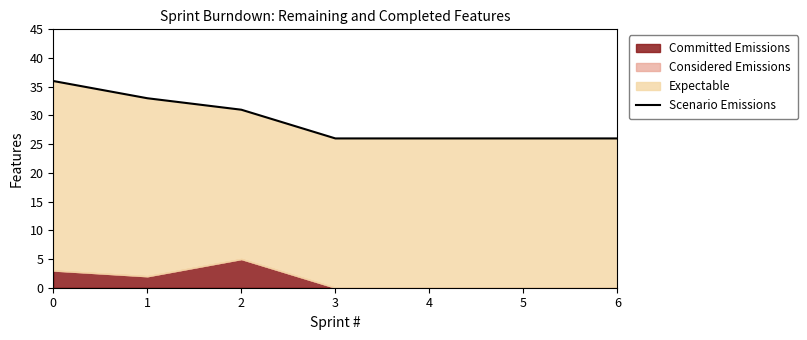

Rank the categories by value from highest to lowest.

0, 1, 2, 3, 4, 5, 6